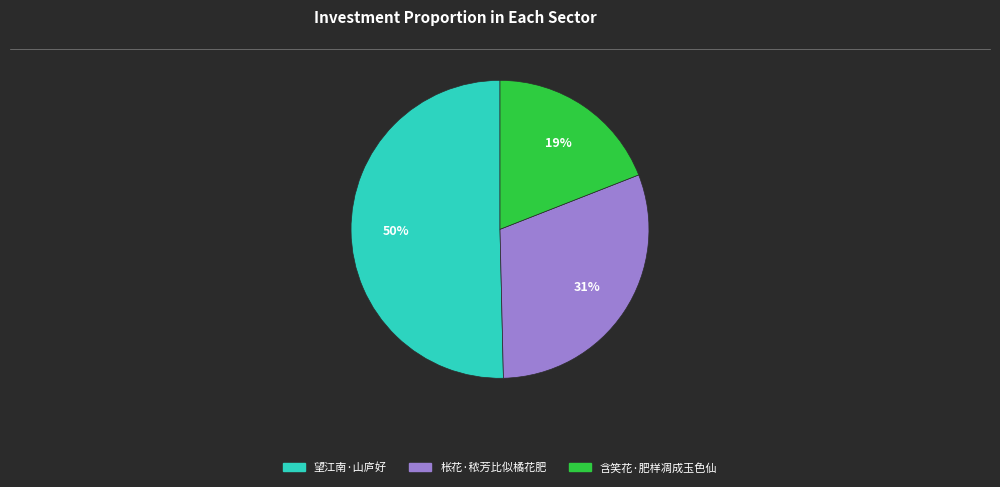

To the nearest percent, what is the difference between the largest and smallest slice percentages?

31%